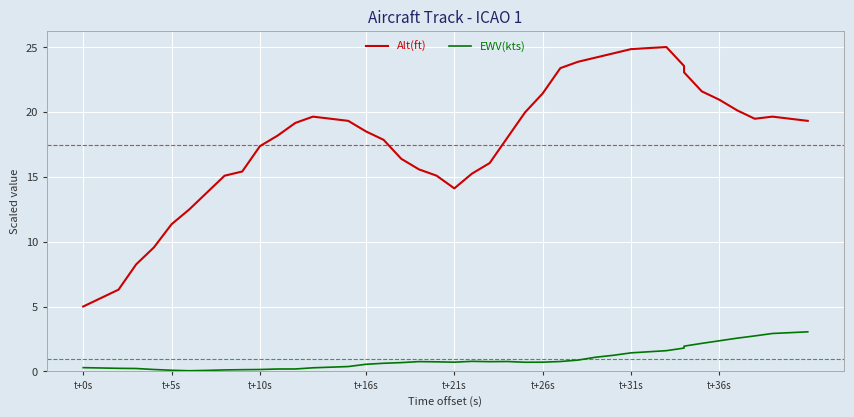

What is the value of the Alt(ft) point at the 36th from the left?

20.9